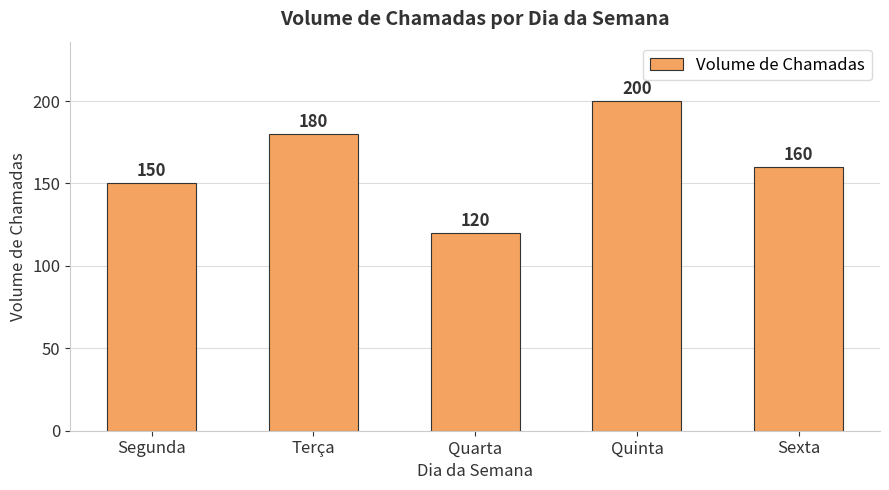

What is the value of the 1st bar from the left?

150